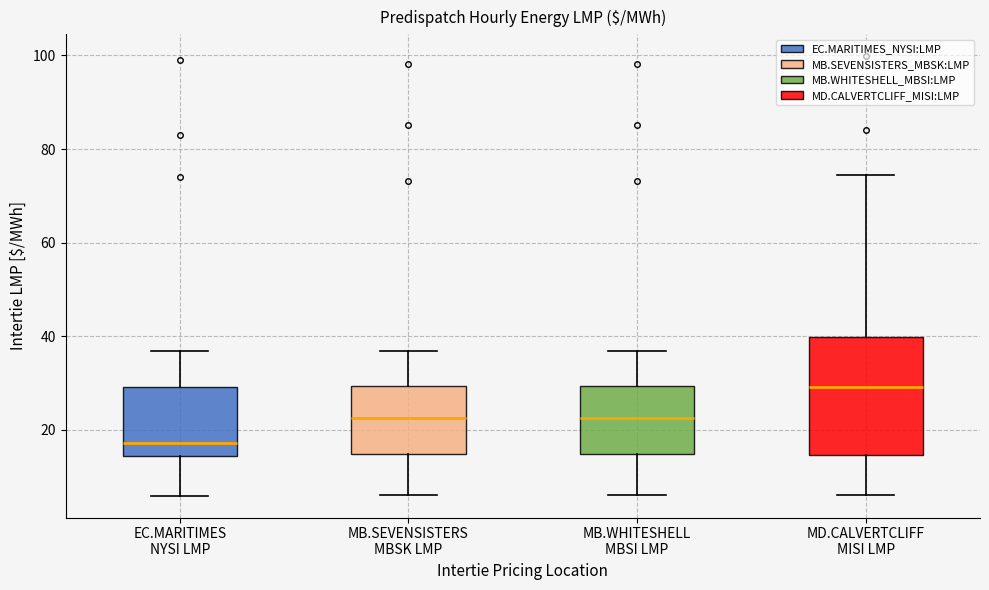

Reading left to right, read every box against the y-axis: the position of its median line, the range the box covers, and the ends of its whiskers. The values are not printed on the chart, so give them approximately, as read against the axis.

EC.MARITIMES NYSI LMP: median 18, box 14 to 30, whiskers 6 to 36
MB.SEVENSISTERS MBSK LMP: median 22, box 14 to 30, whiskers 6 to 36
MB.WHITESHELL MBSI LMP: median 22, box 14 to 30, whiskers 6 to 36
MD.CALVERTCLIFF MISI LMP: median 30, box 14 to 40, whiskers 6 to 74